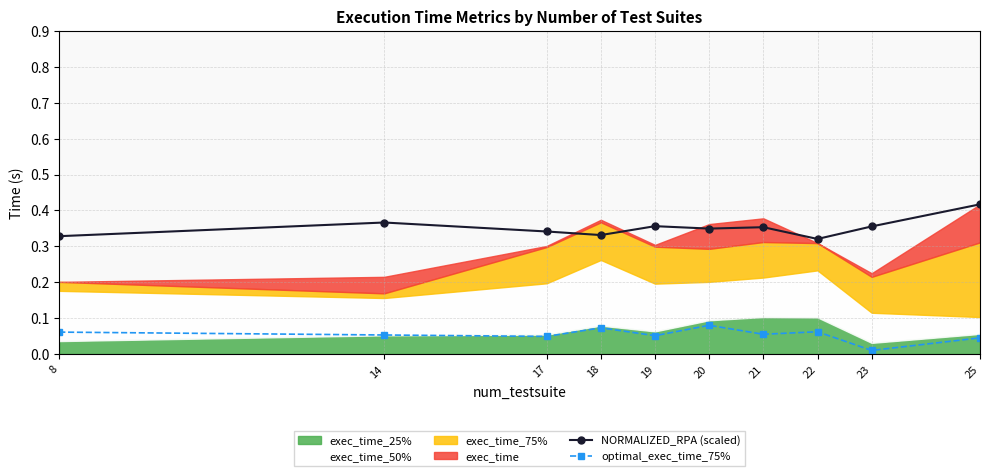

How many NORMALIZED_RPA (scaled) values are between 0 and 1?

10